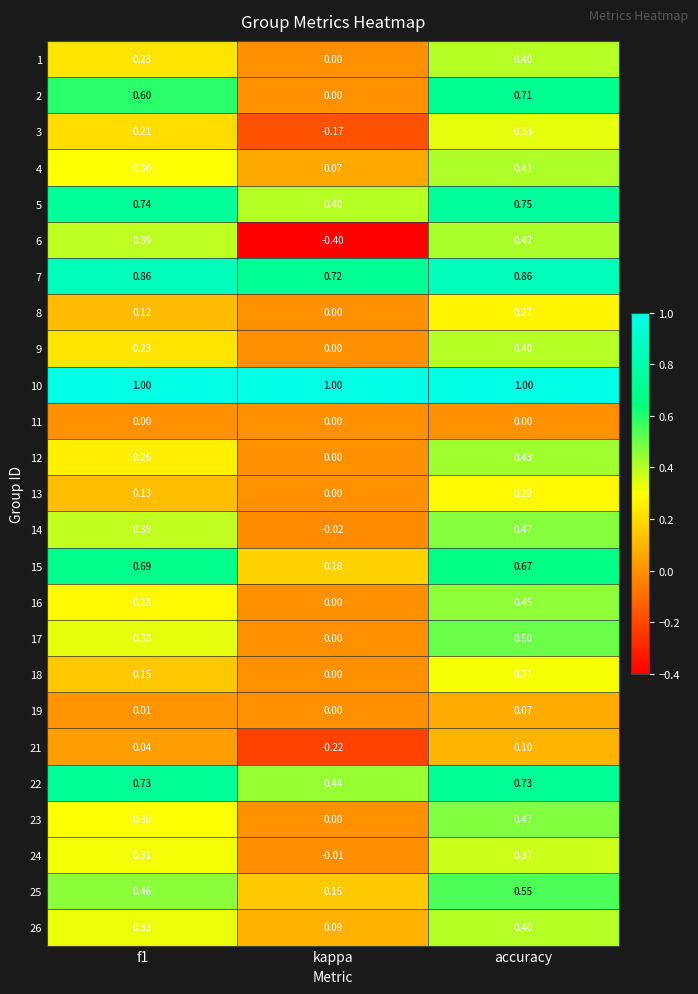

At which category is the sum across all series the highest?

accuracy